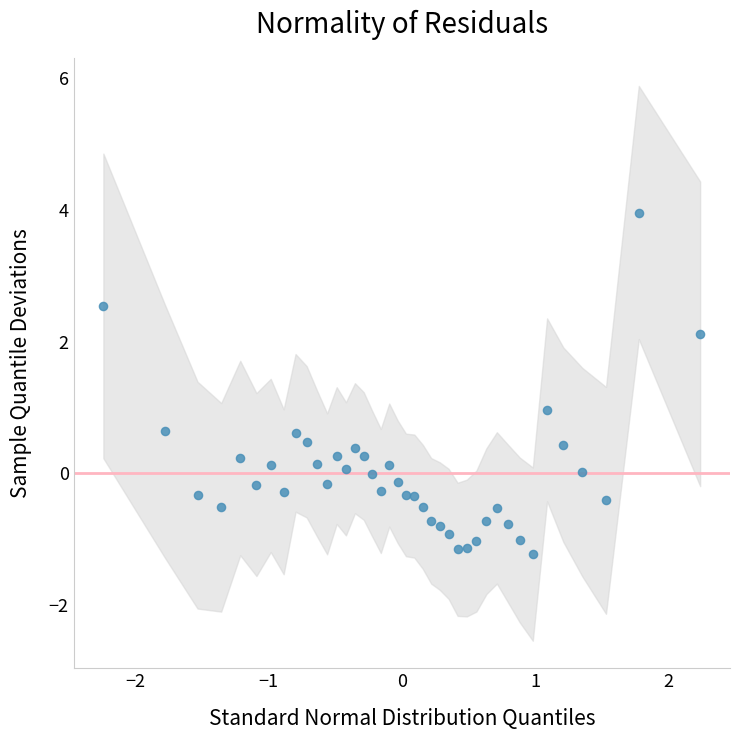

What is the range of Y values (max minus min)?

5.2